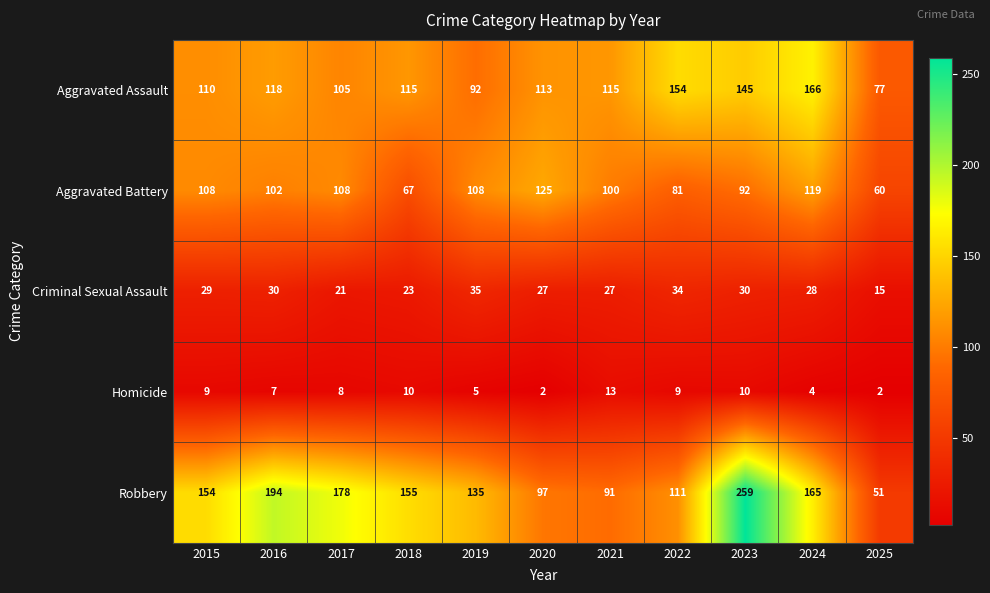

What is the sum of the Aggravated Assault values at 2021 and 2020?

228